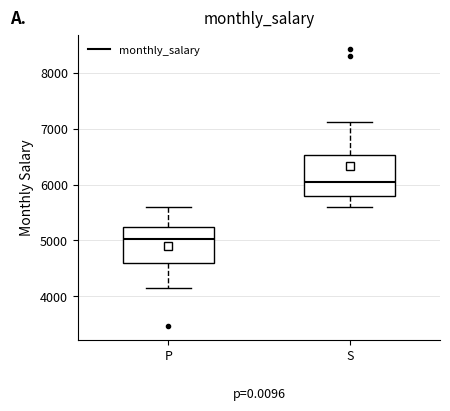

Which box has the highest median line?

S